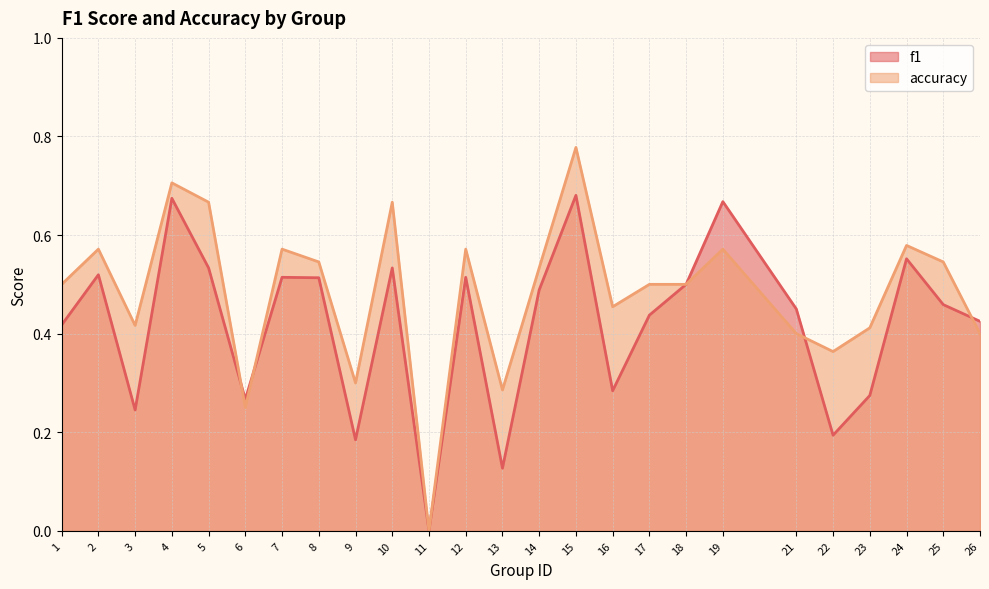

What are all the series names shown in the legend?

f1, accuracy